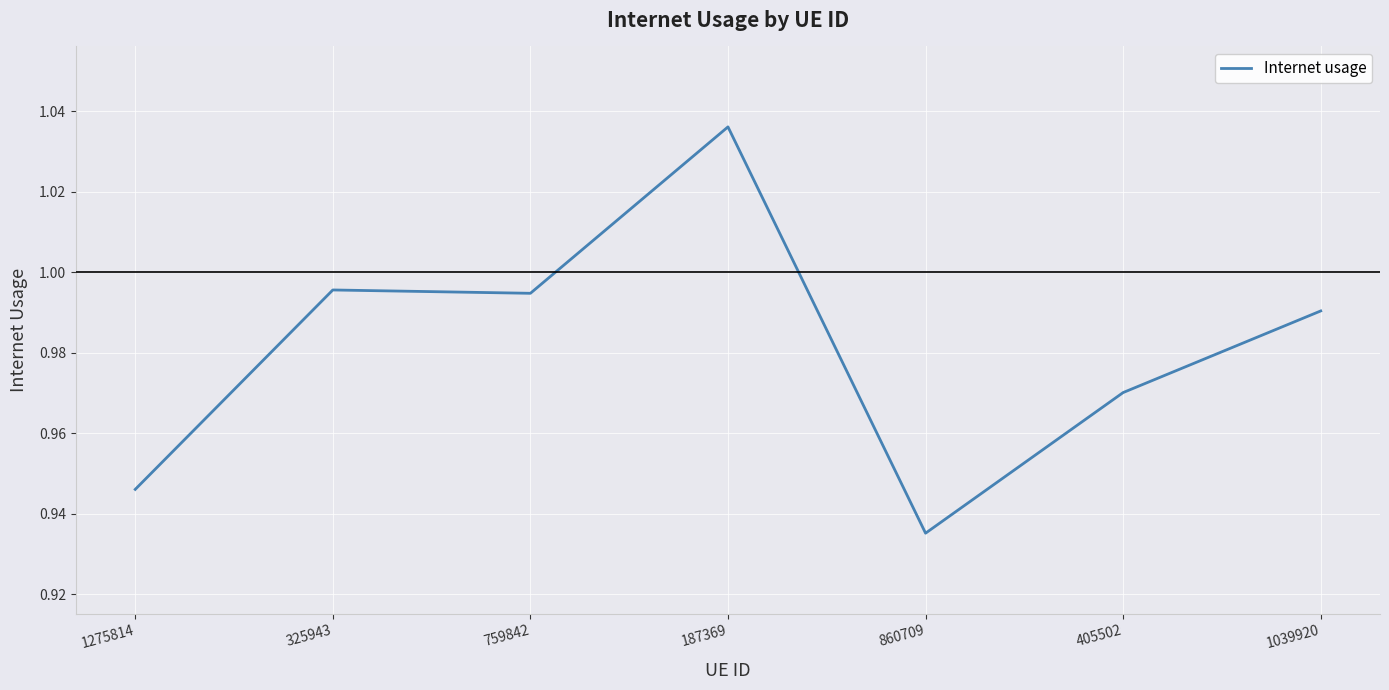

Is it true that the value at 187369 is 1.4?

False